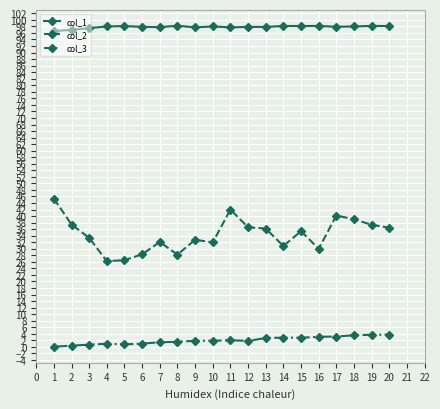

What is the total value across all series at 18?

140.6